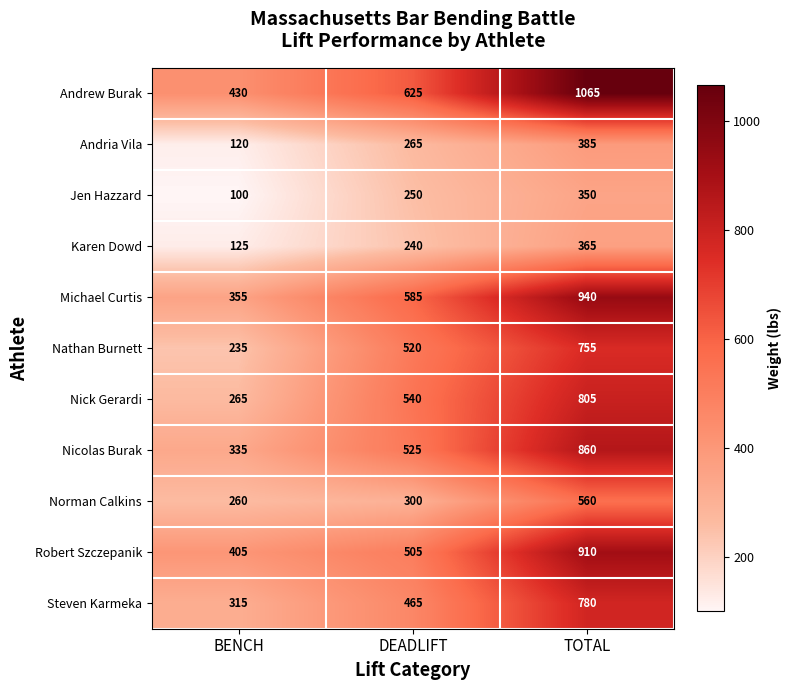

How many Andria Vila values are between 120 and 385?

3